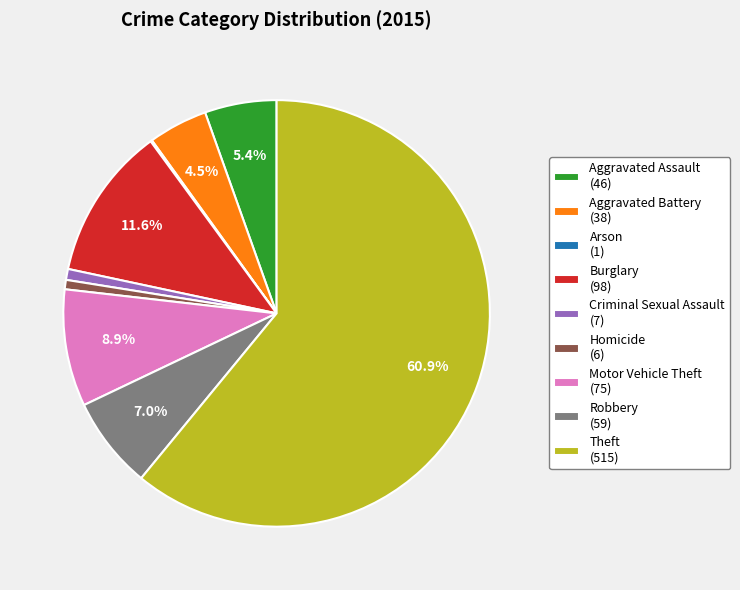

Which has a higher value, Criminal Sexual Assault (7) or Aggravated Assault (46)?

Aggravated Assault (46)